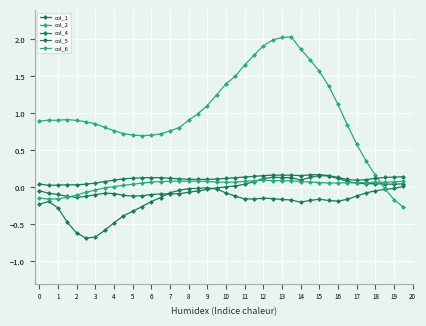

What is the difference between the maximum and minimum values in the col_2 series?

2.3